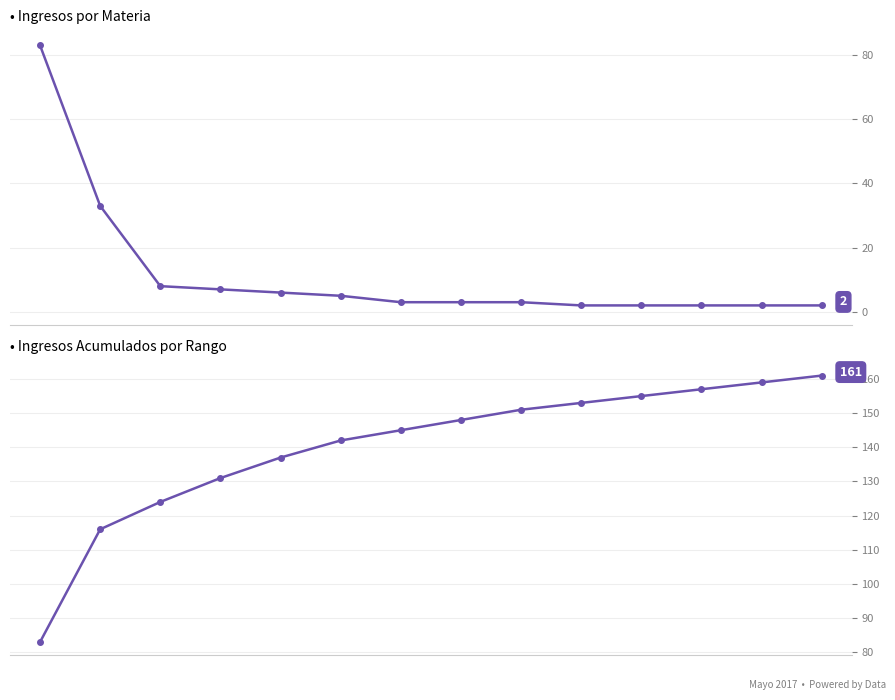

Count the number of categories in the chart.

14